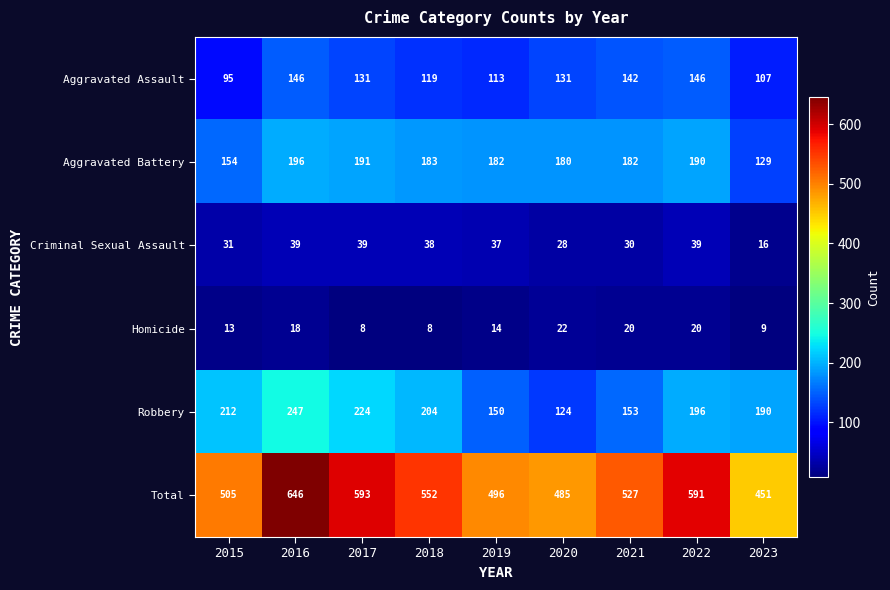

What is the difference between the Aggravated Assault values at 2020 and 2022?

15